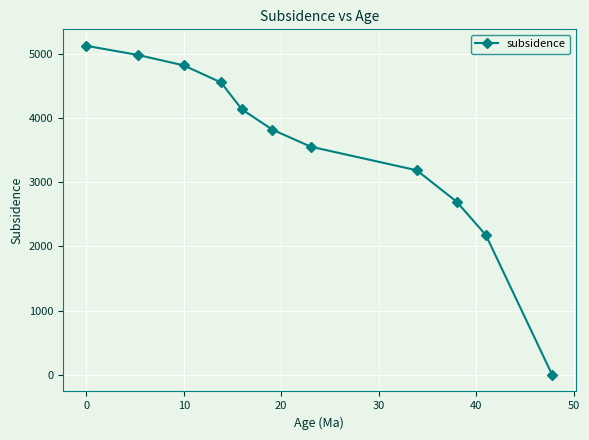

How many distinct data groups are displayed?

1